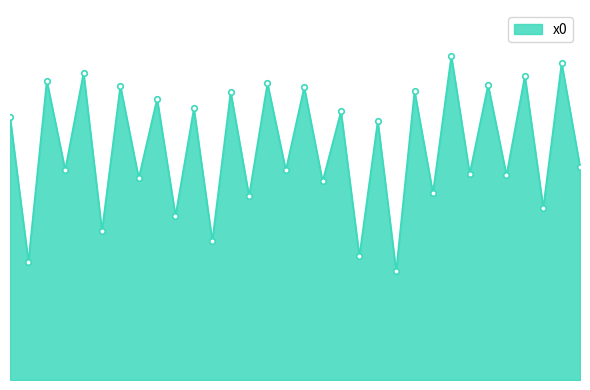

Is this an area chart (filled region under the line)?

Yes